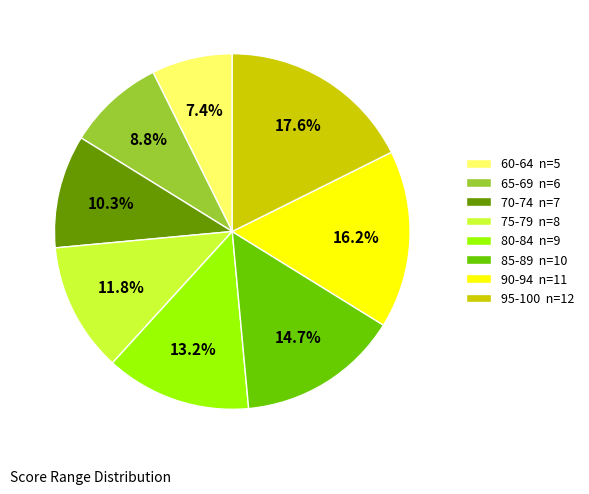

Which category has the smallest portion of the pie?

60-64